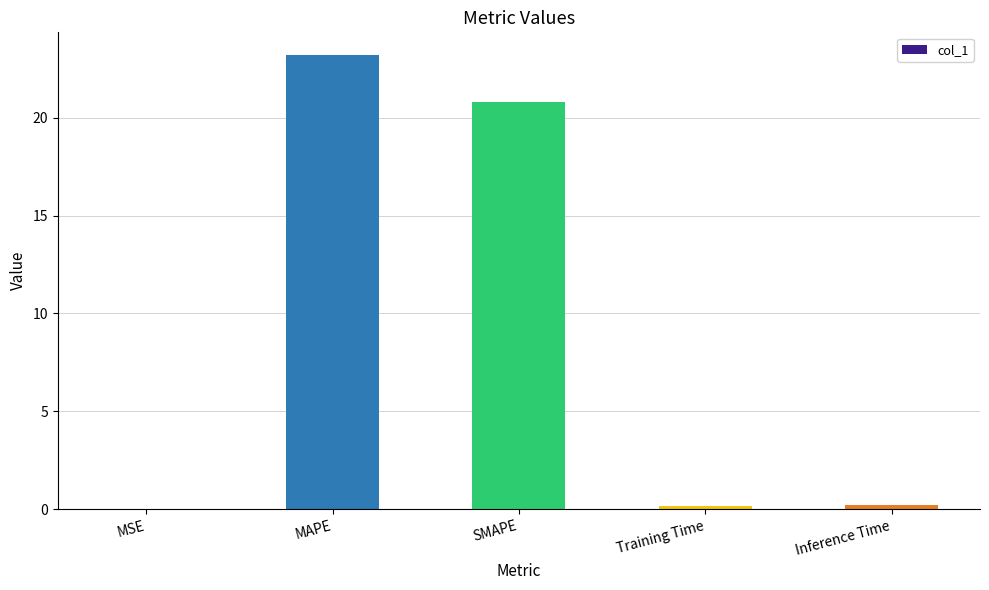

Between MAPE and Inference Time, which is larger?

MAPE